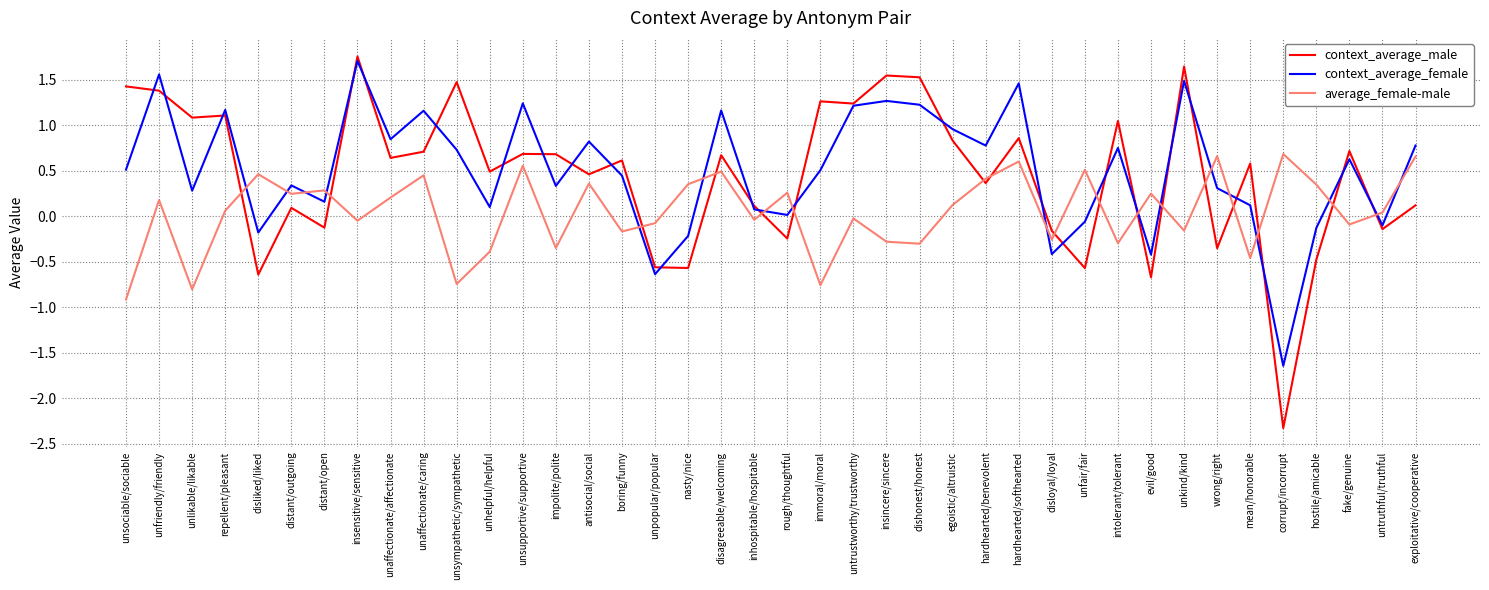

True or false: context_average_male has a value of -2.3 at corrupt/incorrupt.

True